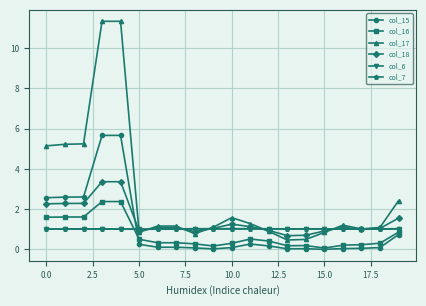

Which series has the largest total across all categories?

col_17